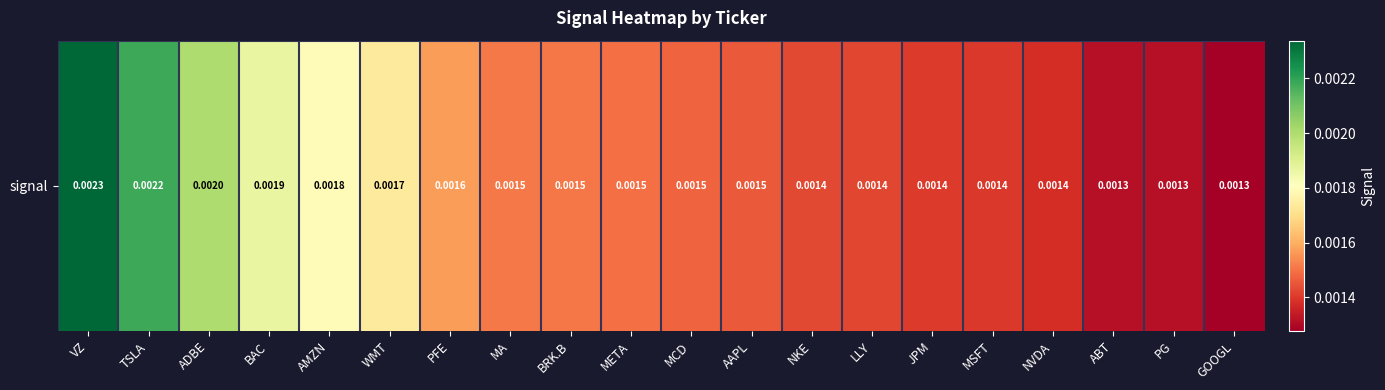

How many values are between 0 and 1?

20